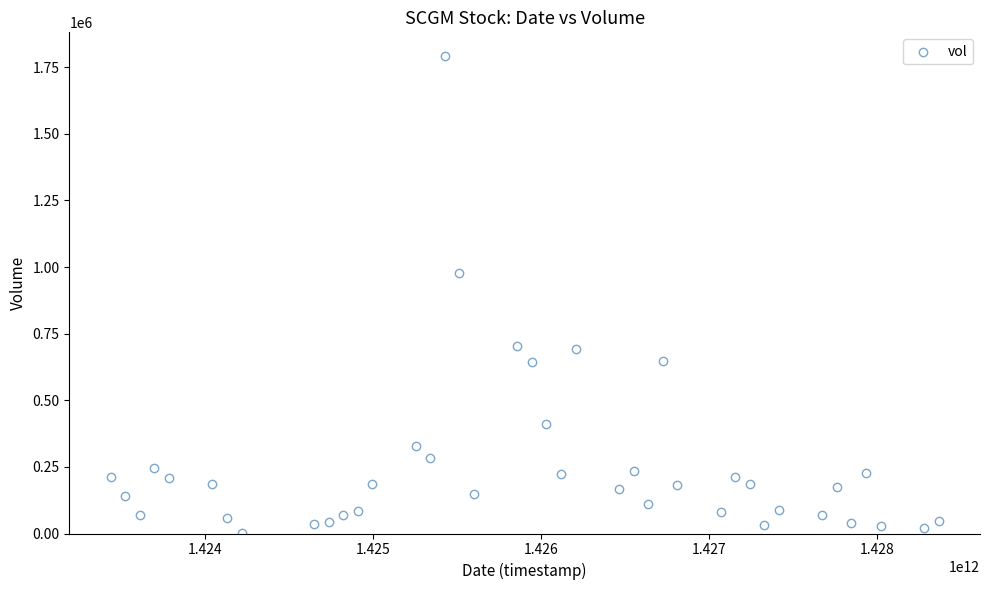

What Y value in the scatter plot is closest to 896350?

977300